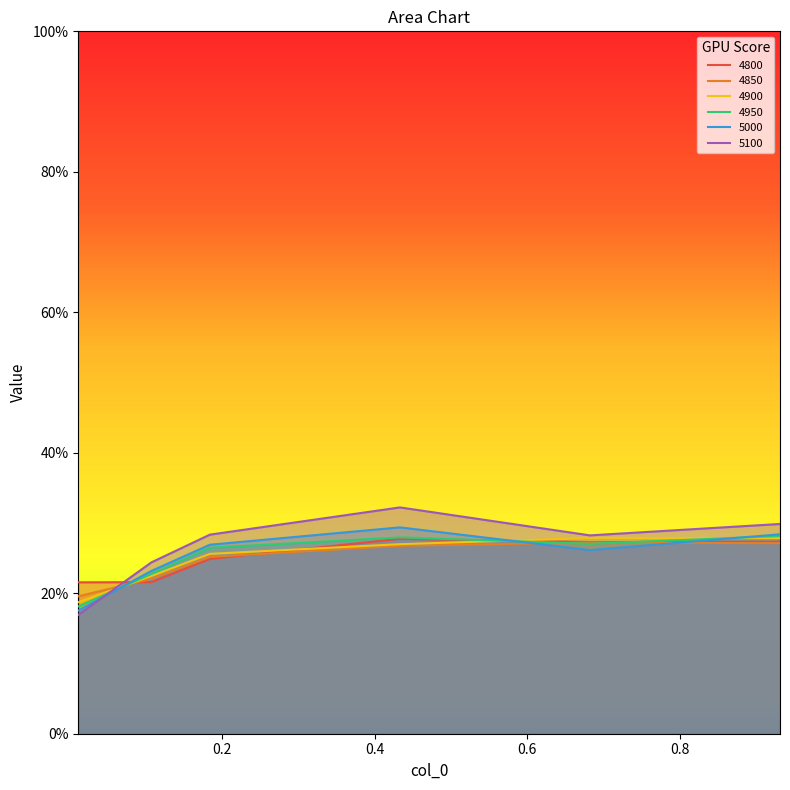

At which category is the sum across all series the highest?

0.4328767123287671